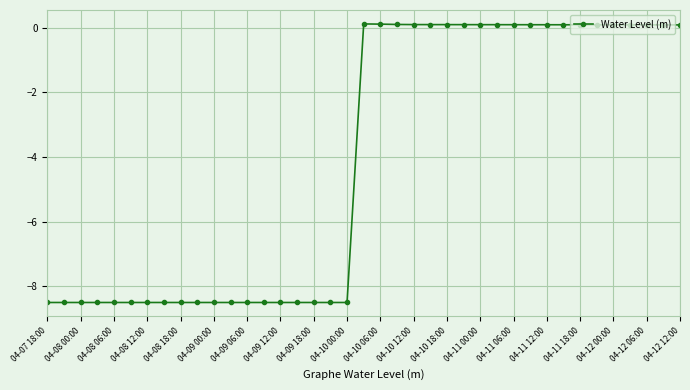

What is the minimum value shown in the chart?

-8.5